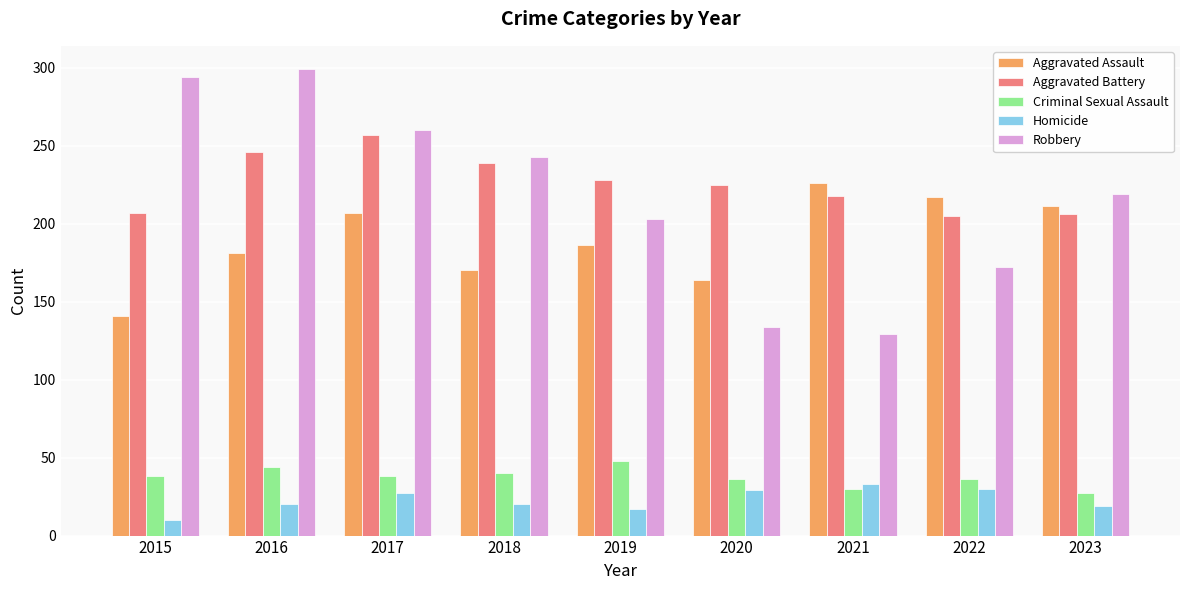

Does the chart contain any negative values?

No